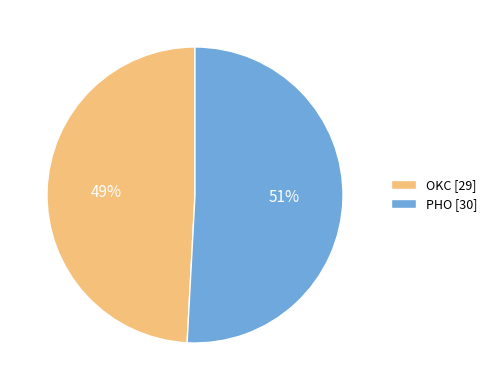

Is the sum of OKC [29] and PHO [30] greater than half?

Yes